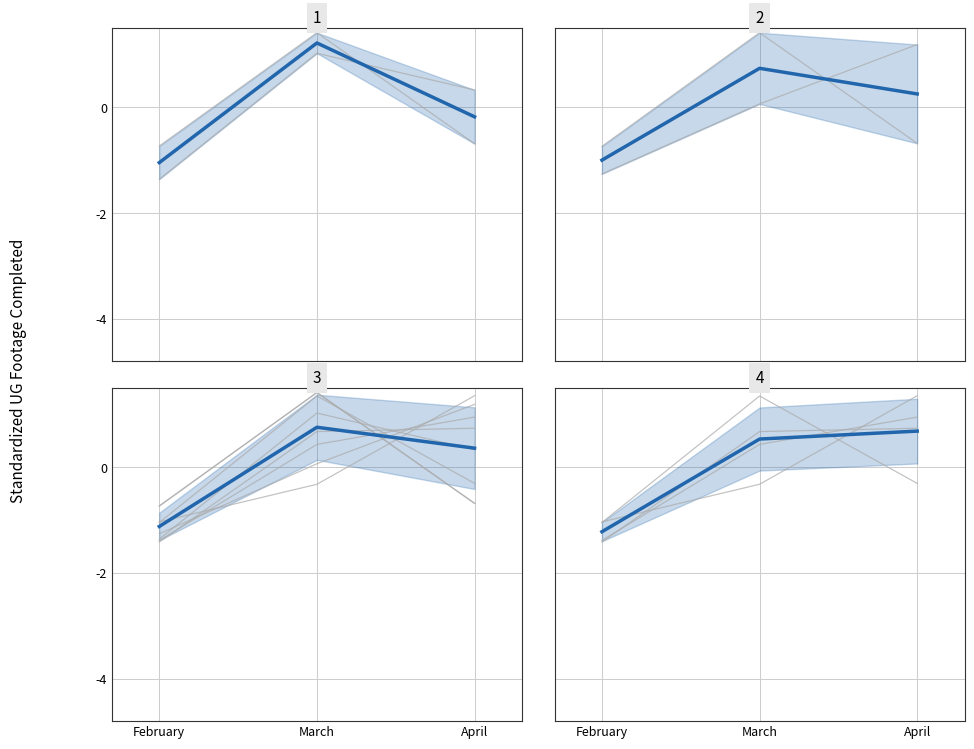

Does the chart display data point markers on the line(s)?

No